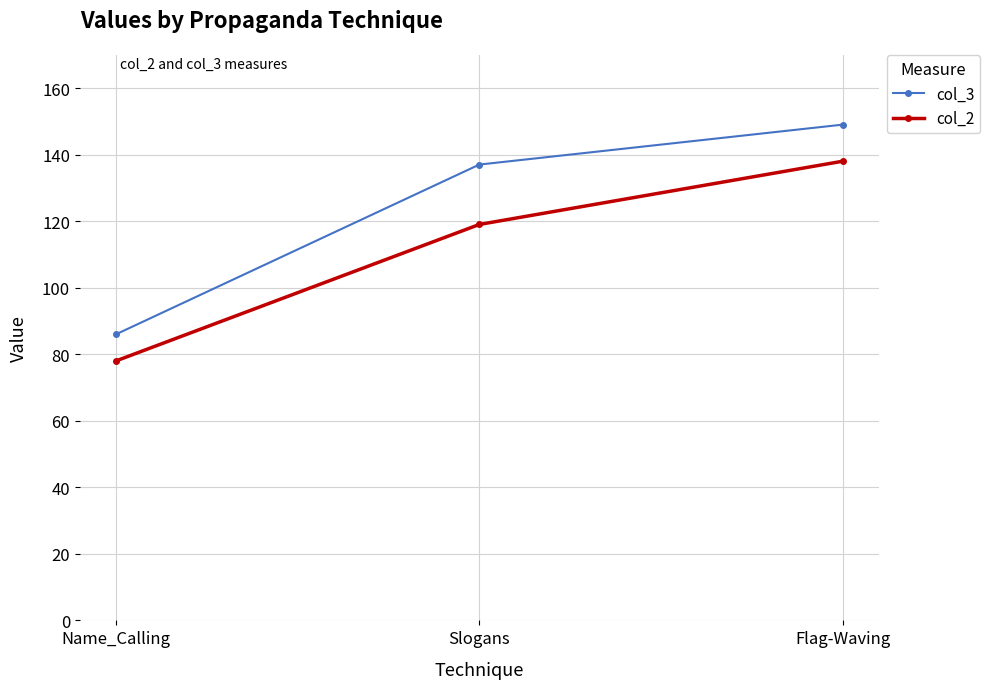

How many col_2 values are between 78 and 138?

3